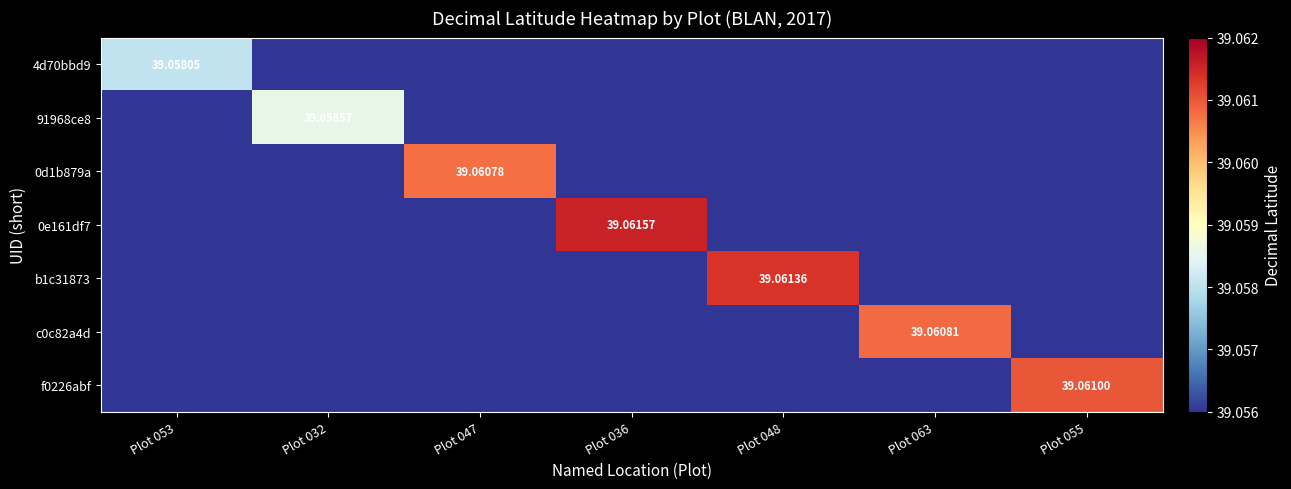

Rank the series at Plot 063 from highest to lowest value.

c0c82a4d, 4d70bbd9, 91968ce8, 0d1b879a, 0e161df7, b1c31873, f0226abf